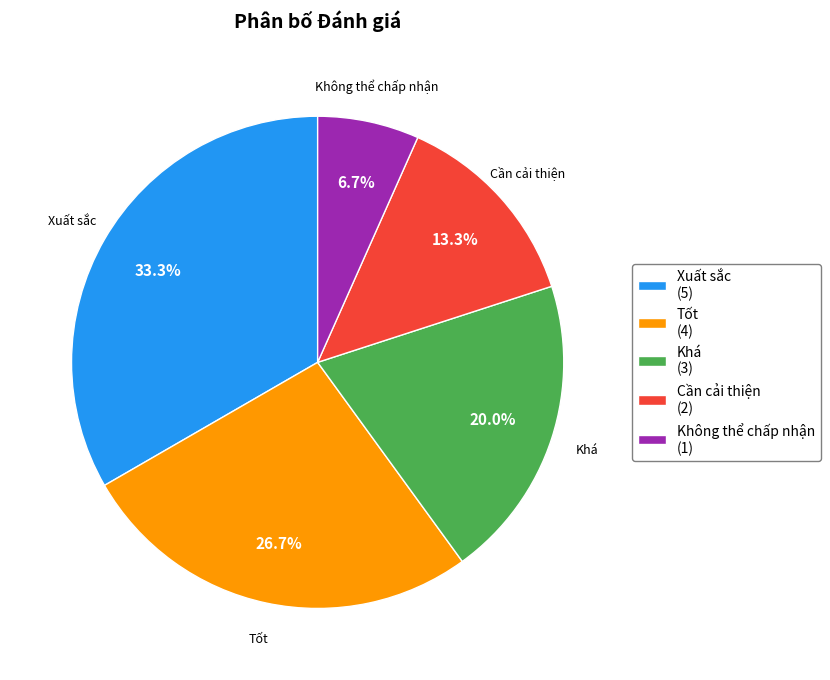

What percentage do Cần cải thiện (2) and Tốt (4) together represent?

40.0%